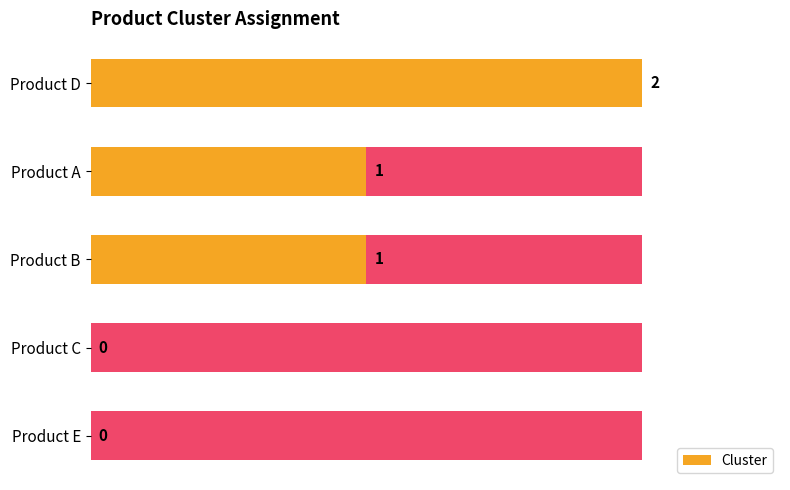

How many data points does each series have?

5